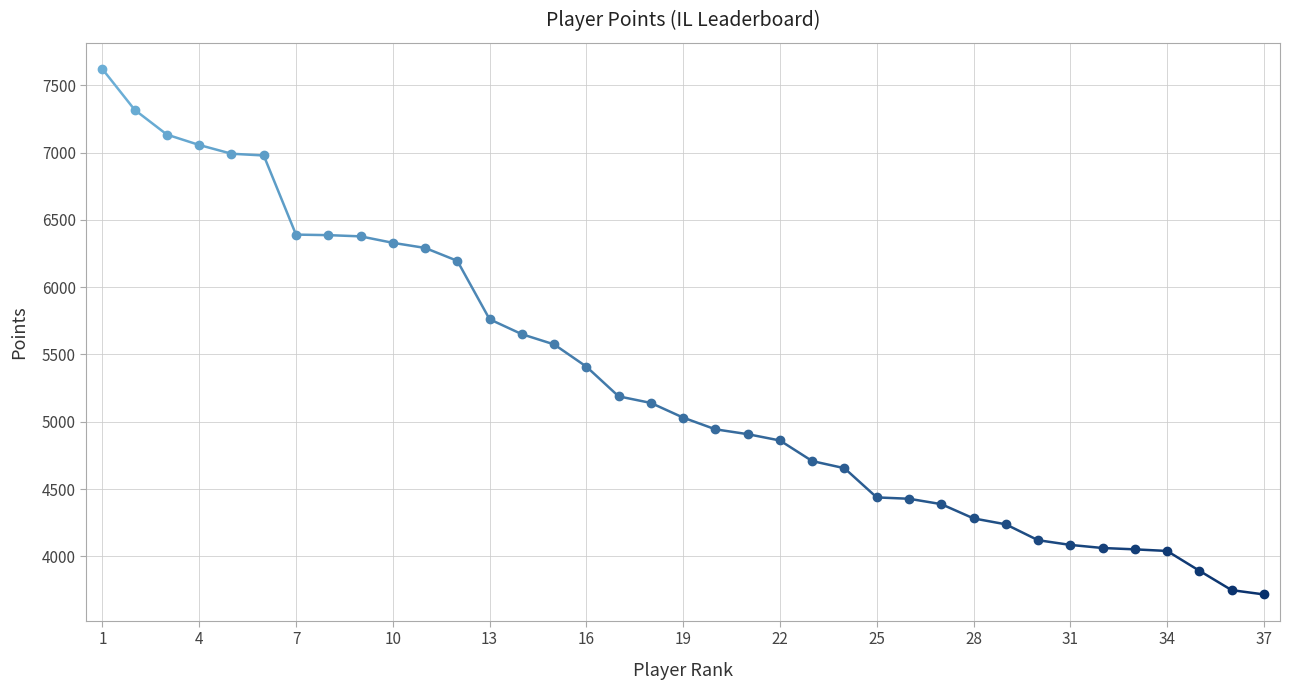

What is the greatest value displayed?

7621